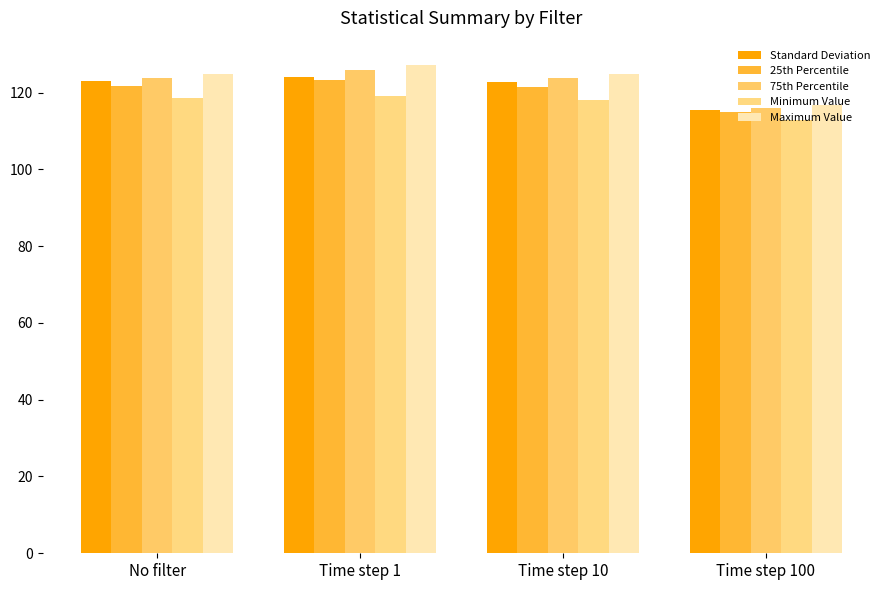

What is the difference between the highest and lowest values at Time step 100?

3.7